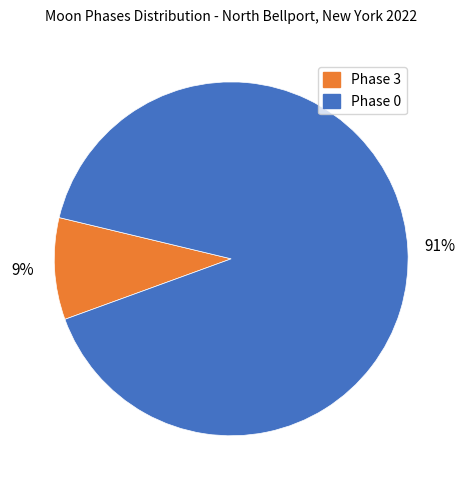

Is the sum of Phase 3 and Phase 0 greater than half?

Yes